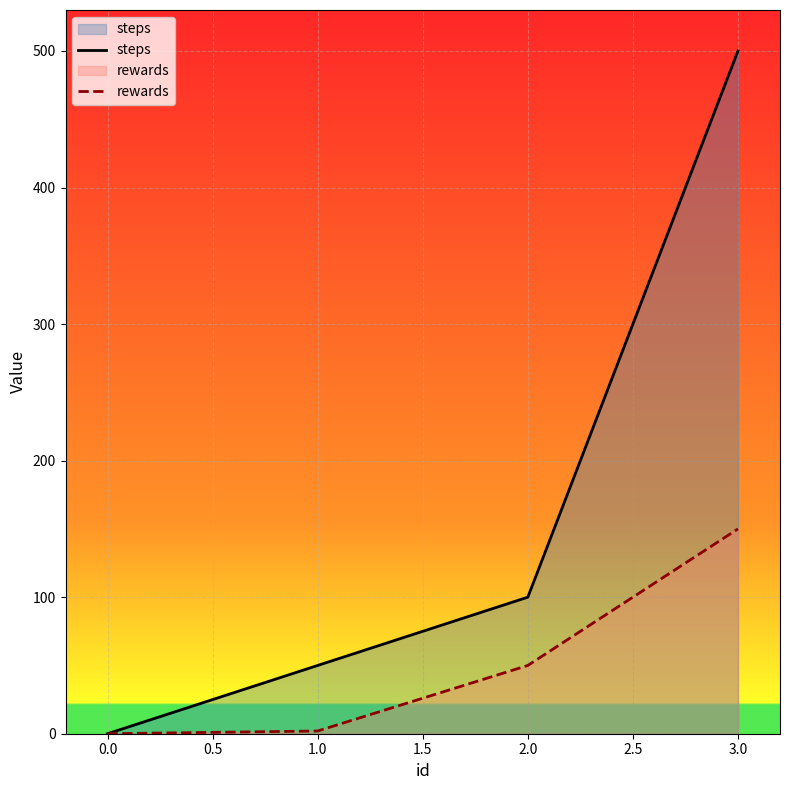

Is it true that steps equals 0 at 0.0?

True